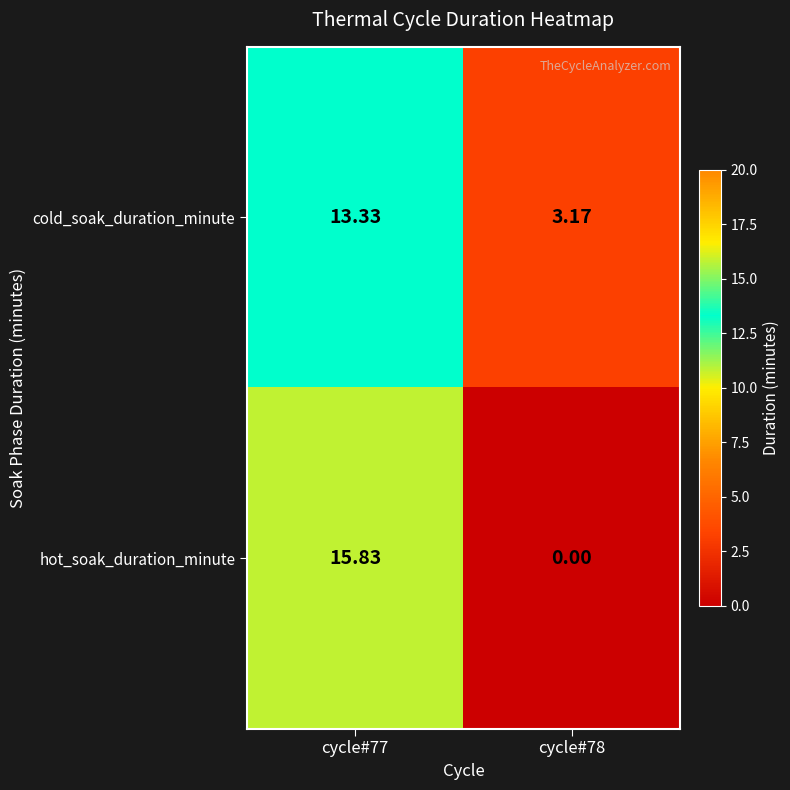

Which series has the largest total across all categories?

cold_soak_duration_minute